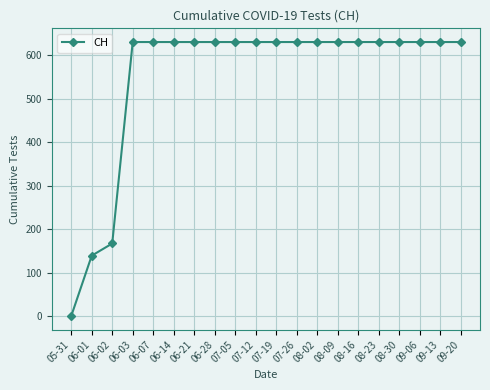

Is it true that the value at 07-26 is 995?

False